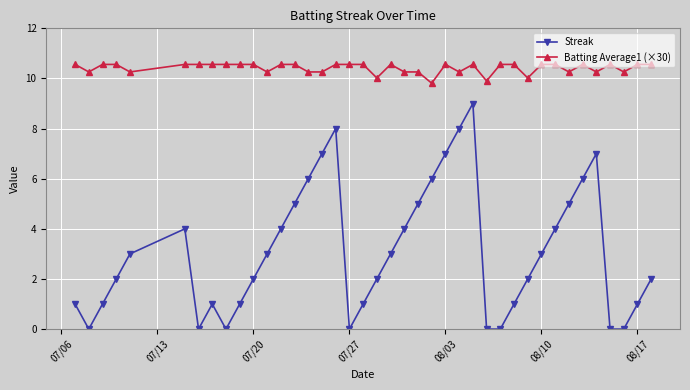

Which series has the widest spread of values?

Streak